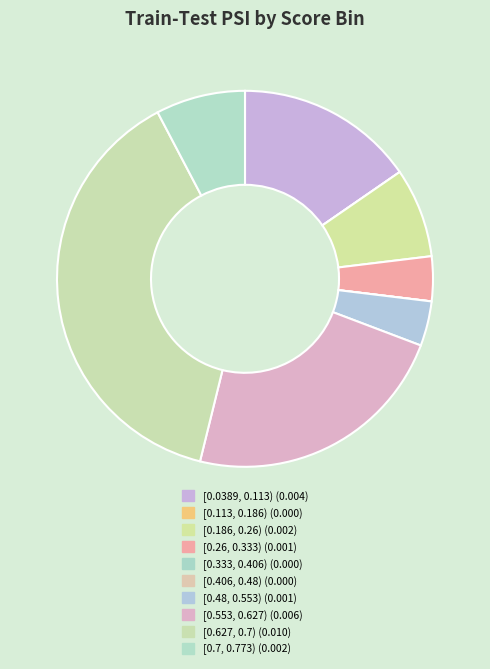

How many segments does this pie chart have?

10